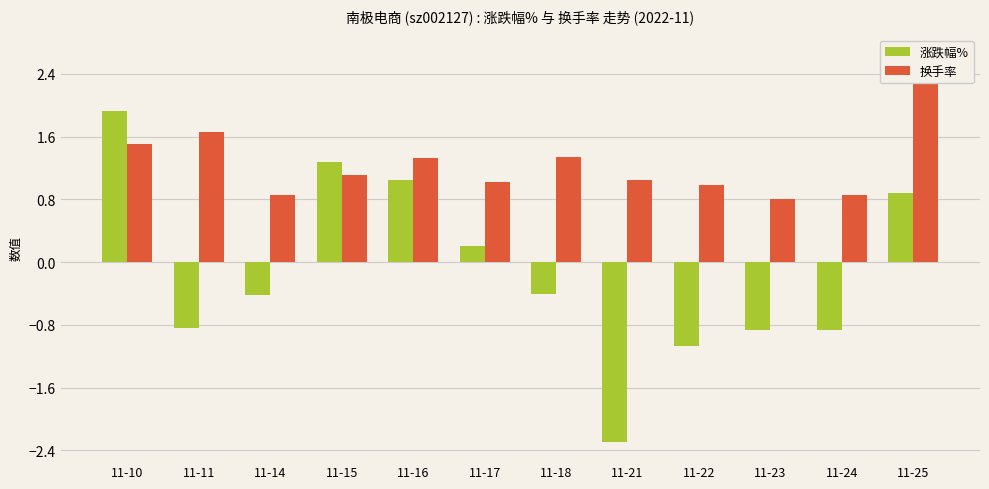

Between 11-16 and 11-17, which is larger?

11-16